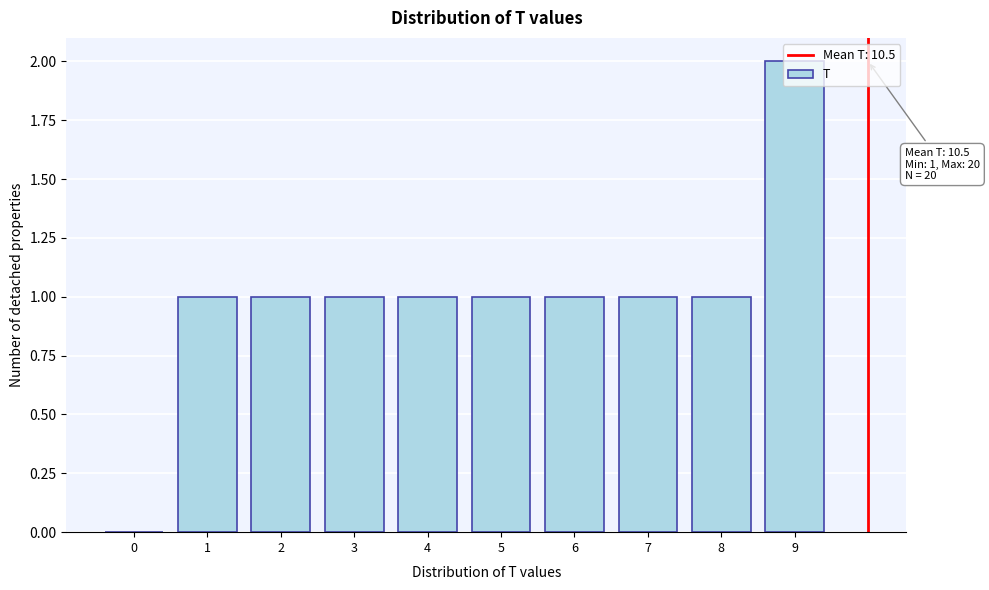

Approximately how many times larger is the value at 2 compared to 8?

1.0